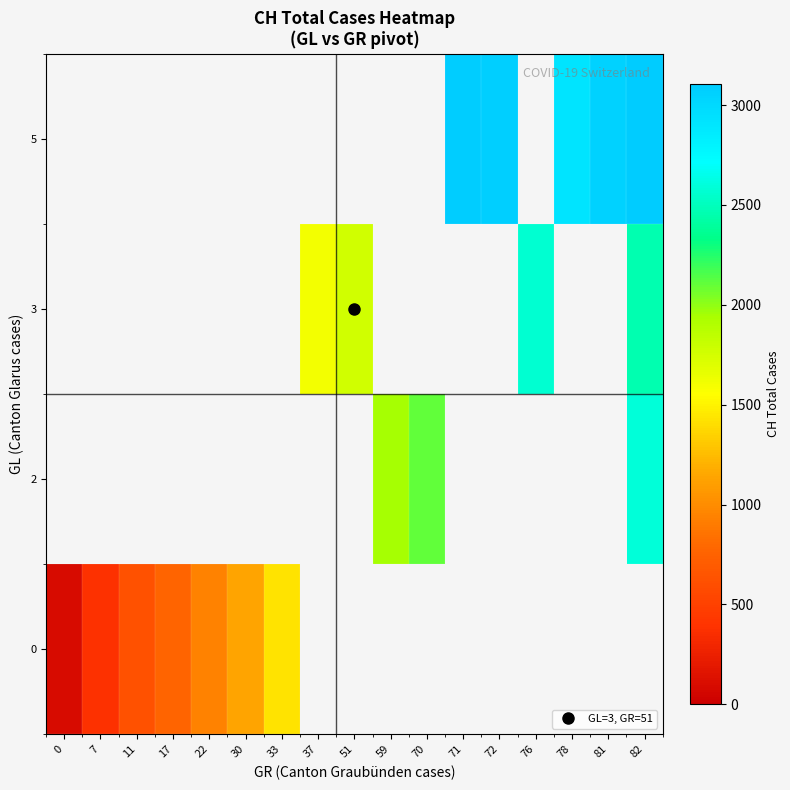

At how many categories does at least one series exceed 988?

12